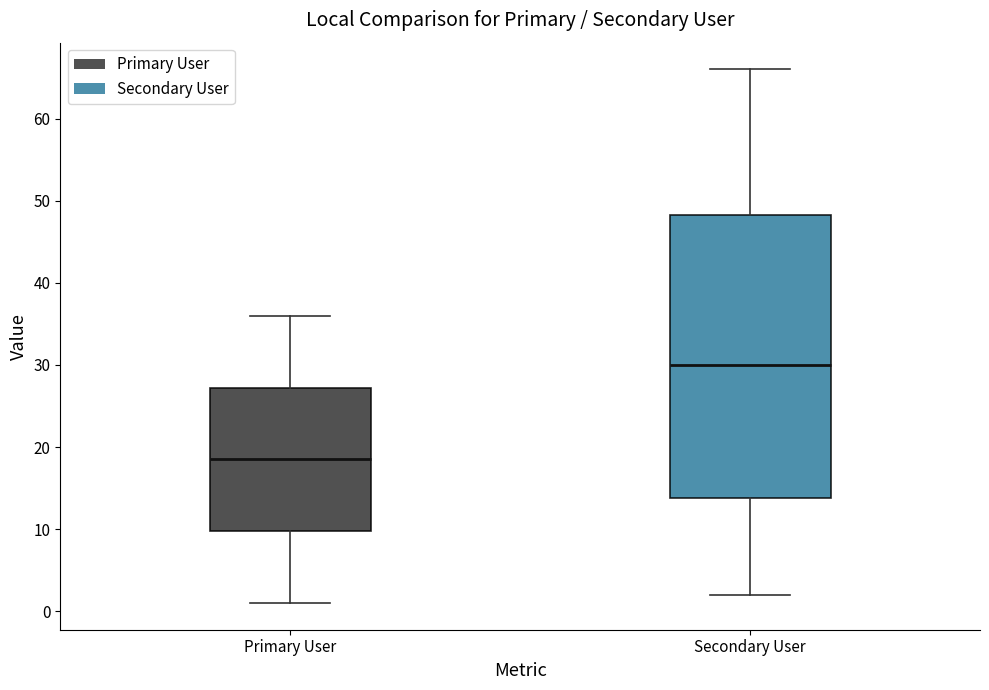

Reading left to right, transcribe this box plot: for each box, give where its median line is, the range the box spans, and where its two whiskers end, as read against the y-axis. The values are not printed on the chart, so give them approximately, as read against the axis.

Primary User: median 19, box 10 to 27, whiskers 1 to 36
Secondary User: median 30, box 14 to 48, whiskers 2 to 66